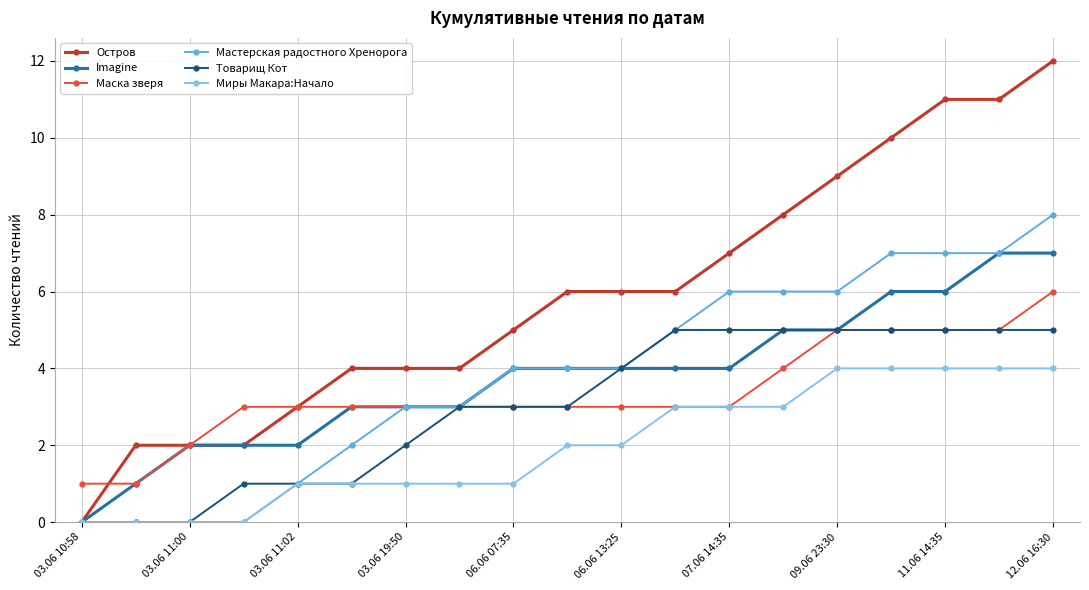

What is the value of the Товарищ Кот point at the 13th from the left?

5